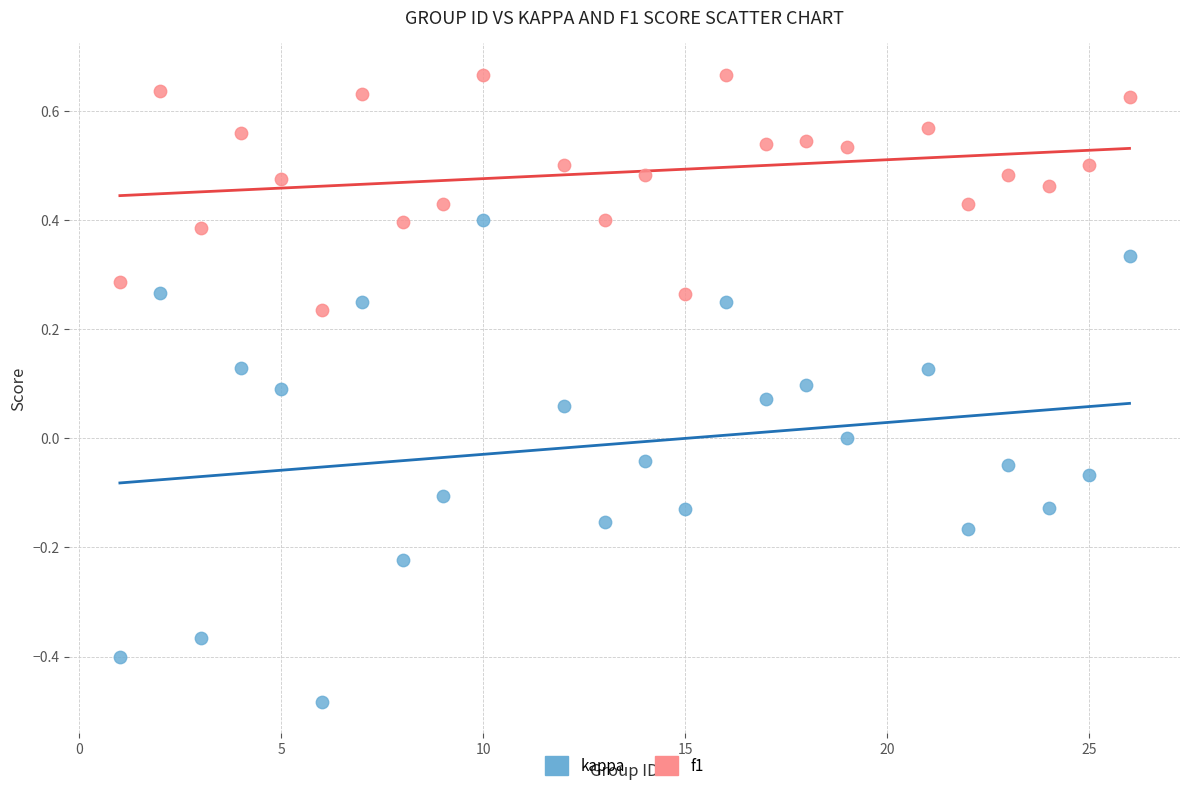

Across all data points, what is the range of X values (max minus min)?

25.0